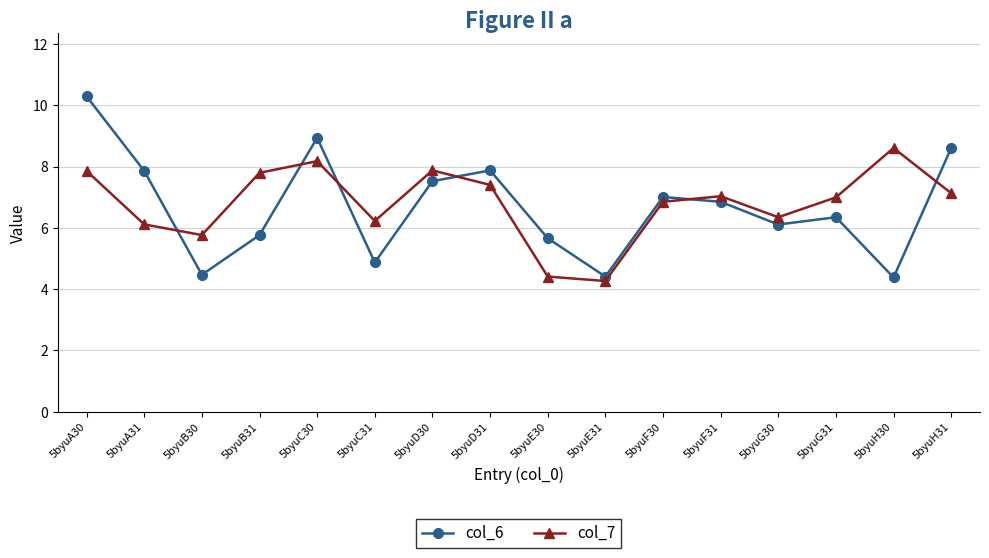

Rank the series at 5byuA30 from lowest to highest value.

col_7, col_6